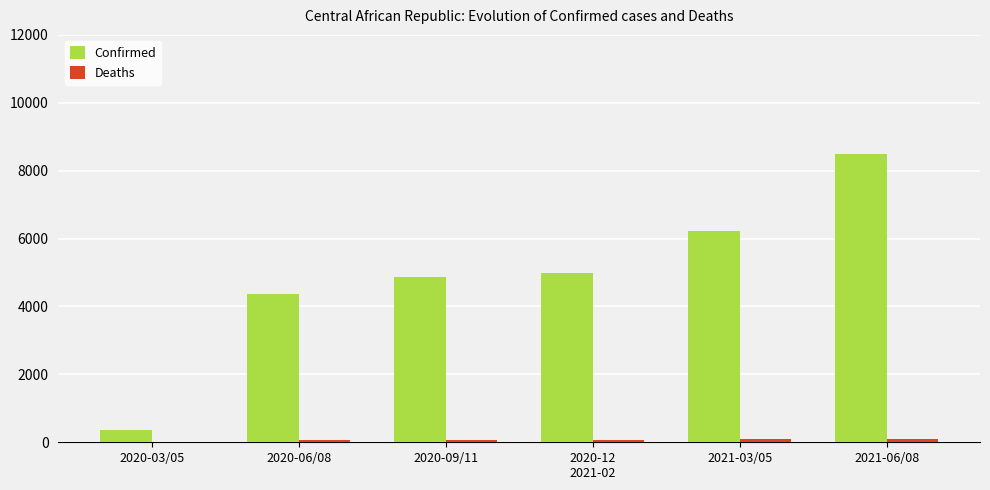

At which category is the sum across all series the highest?

2021-06/08